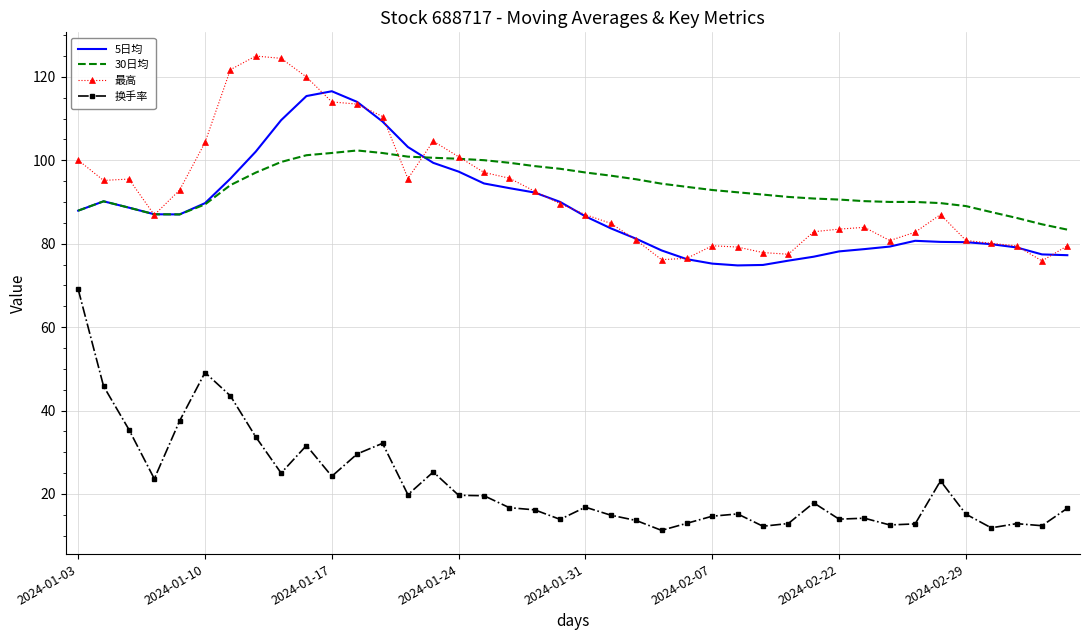

Which series has the widest spread of values?

换手率